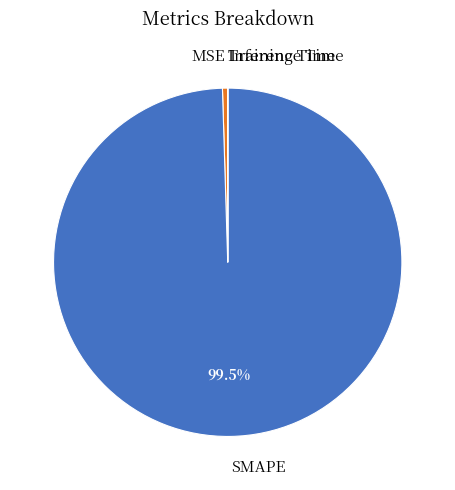

Which has a higher value, SMAPE or MSE?

SMAPE